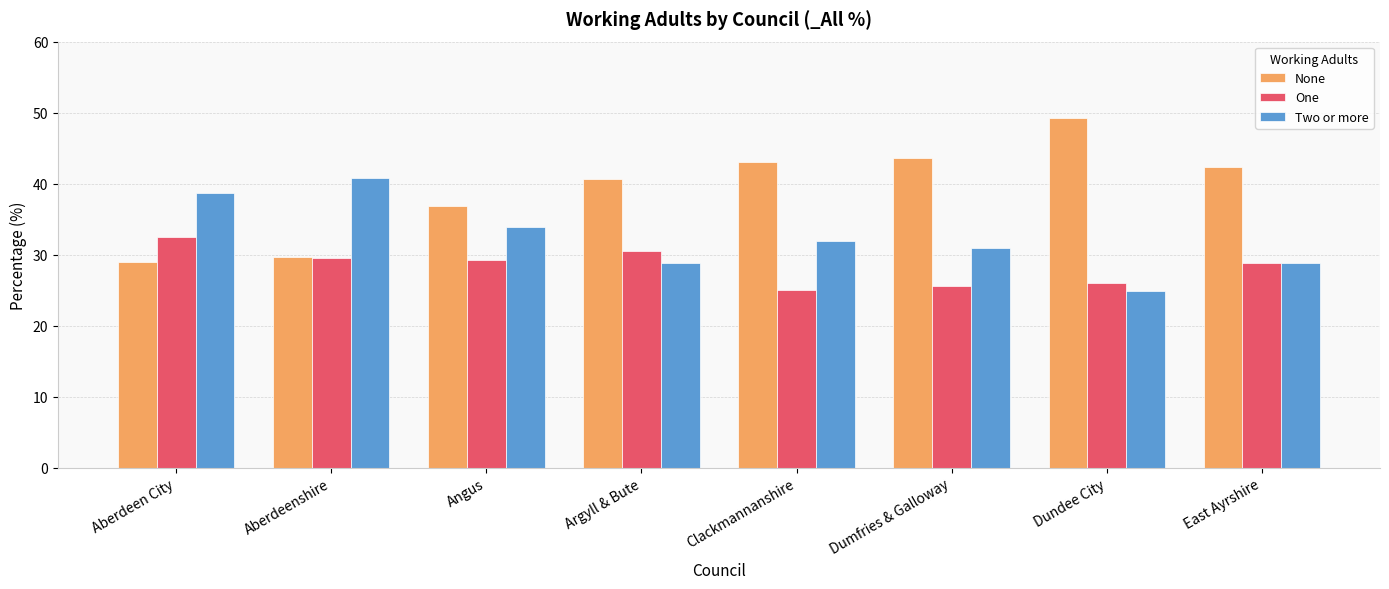

Rank the series by their average value, from highest to lowest.

None, Two or more, One